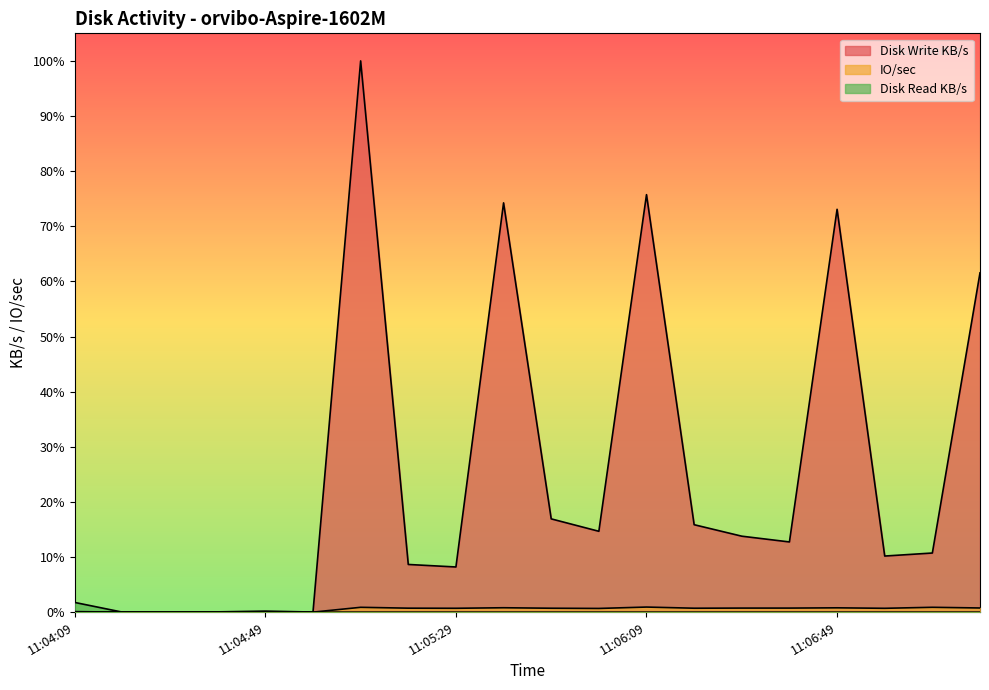

After their last crossing, which series has the higher values: IO/sec or Disk Write KB/s?

Disk Write KB/s